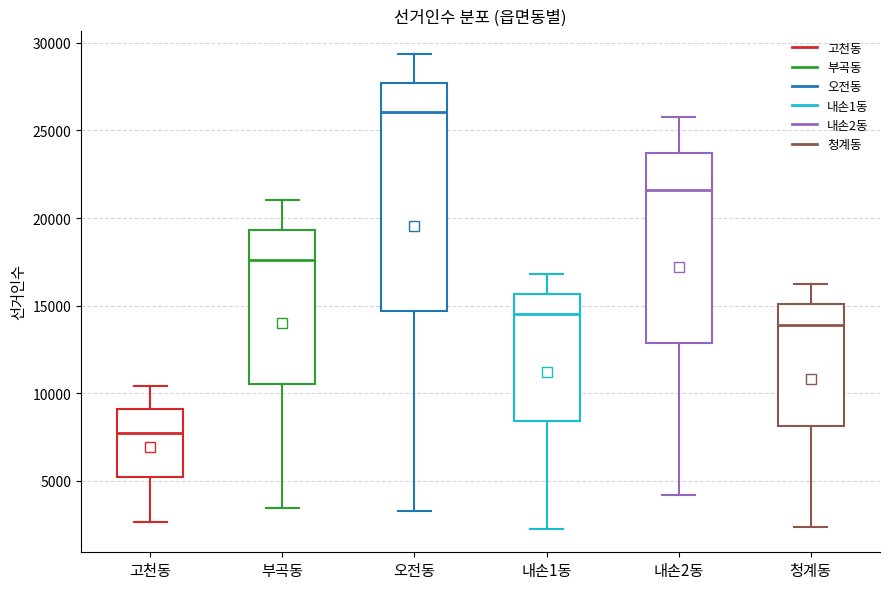

Reading left to right, read every box against the y-axis: the position of its median line, the range the box covers, and the ends of its whiskers. The values are not printed on the chart, so give them approximately, as read against the axis.

고천동: median 7500, box 5000 to 9000, whiskers 2500 to 10500
부곡동: median 17500, box 10500 to 19500, whiskers 3500 to 21000
오전동: median 26000, box 14500 to 27500, whiskers 3500 to 29500
내손1동: median 14500, box 8500 to 15500, whiskers 2500 to 17000
내손2동: median 21500, box 13000 to 23500, whiskers 4000 to 26000
청계동: median 14000, box 8000 to 15000, whiskers 2500 to 16500